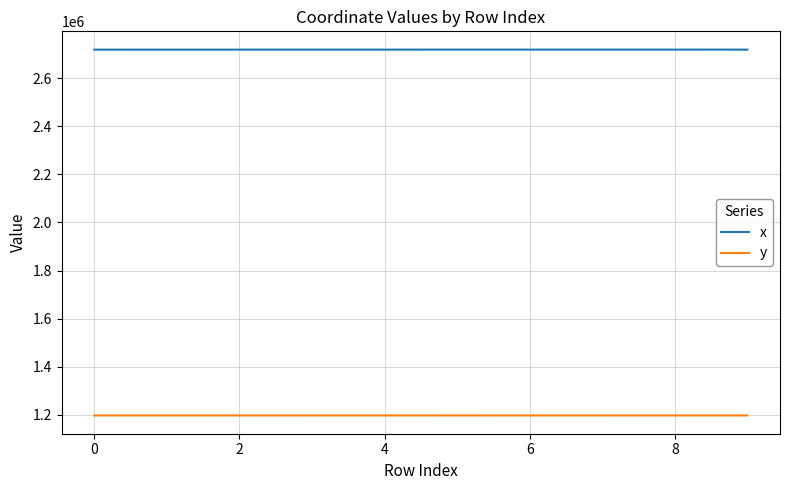

List the series in order of their overall mean, lowest first.

y, x